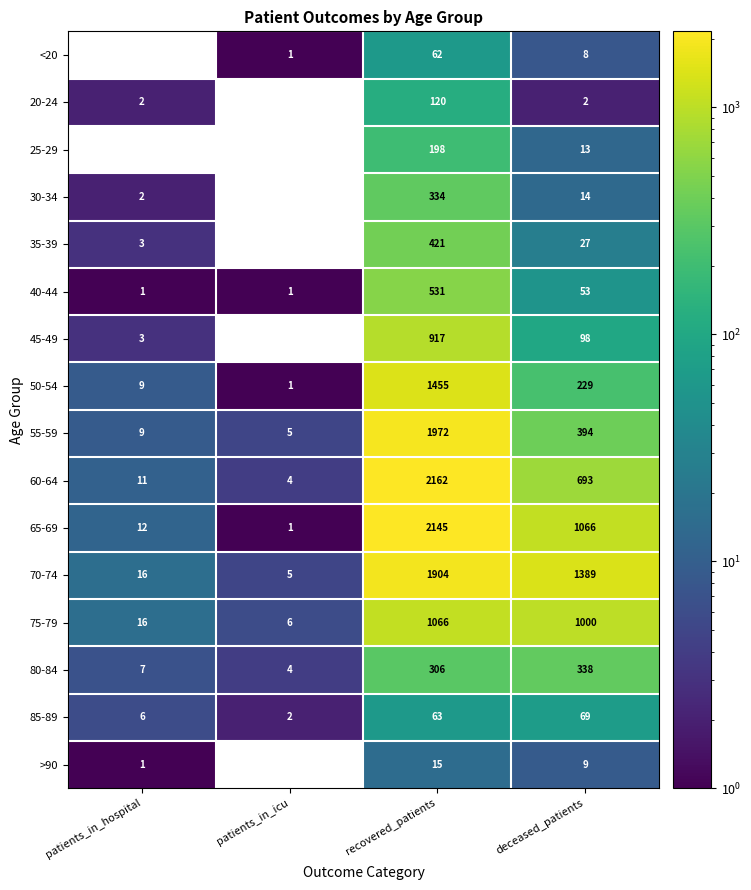

What is the maximum value shown in the chart?

2162